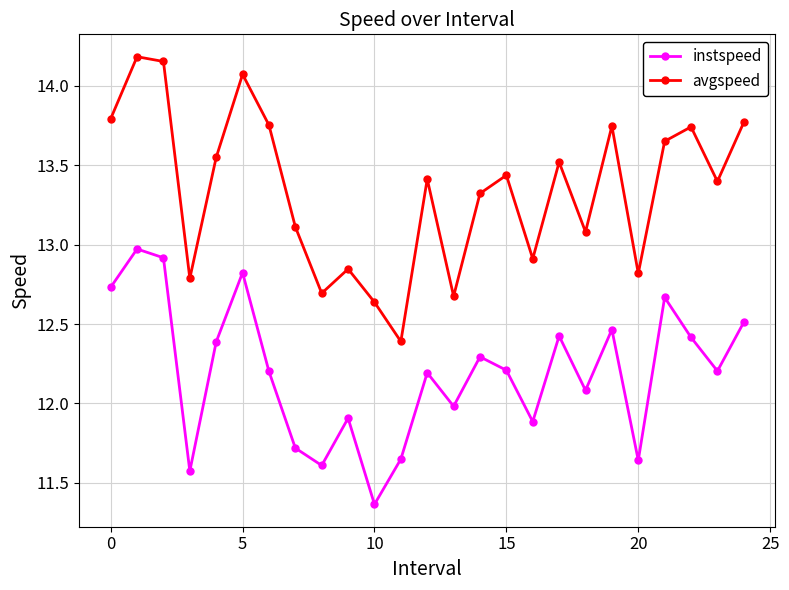

What is the value of the instspeed point at the 10th from the left?

11.9